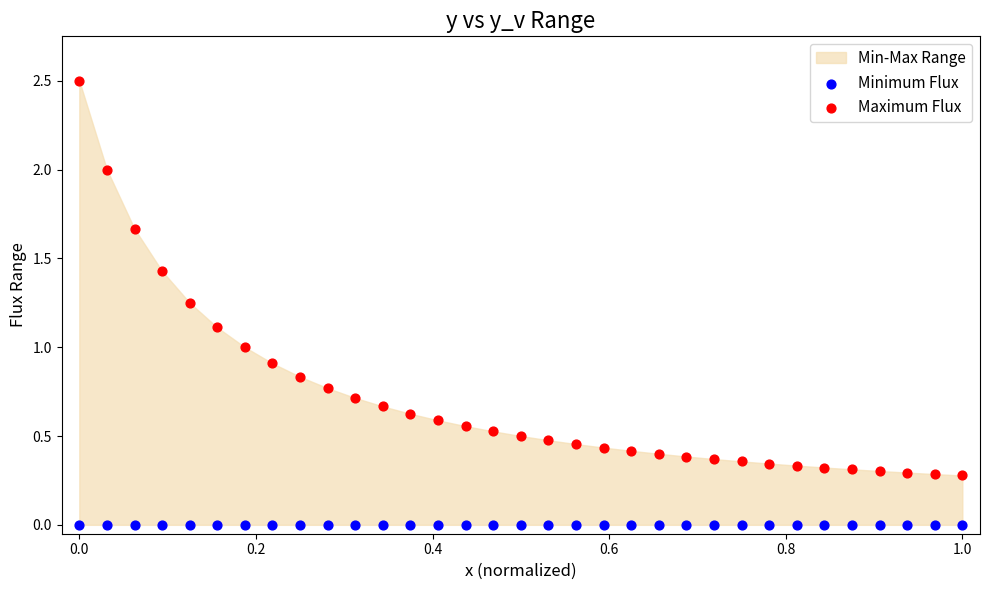

Which series contains the lowest Y value?

Minimum Flux